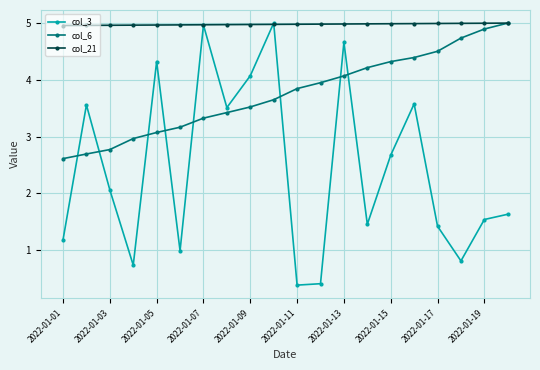

How many distinct data groups are displayed?

3